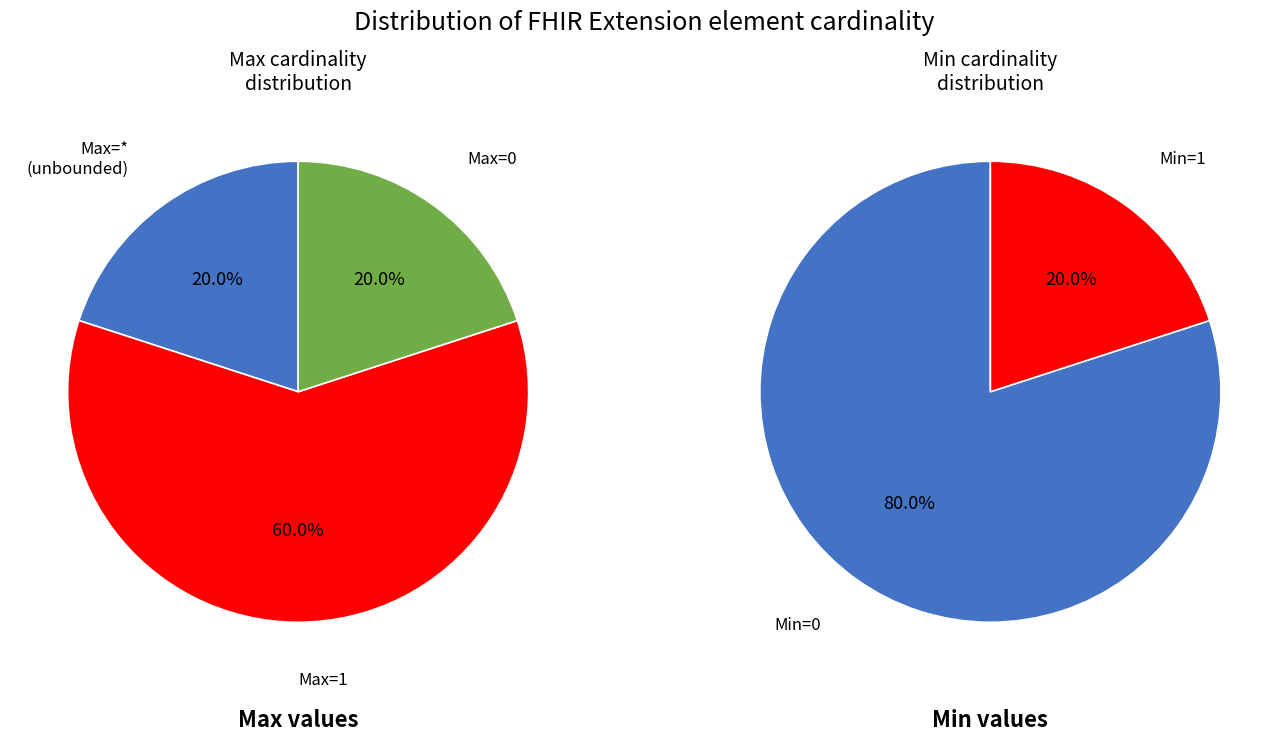

How many slices are in this pie chart?

5